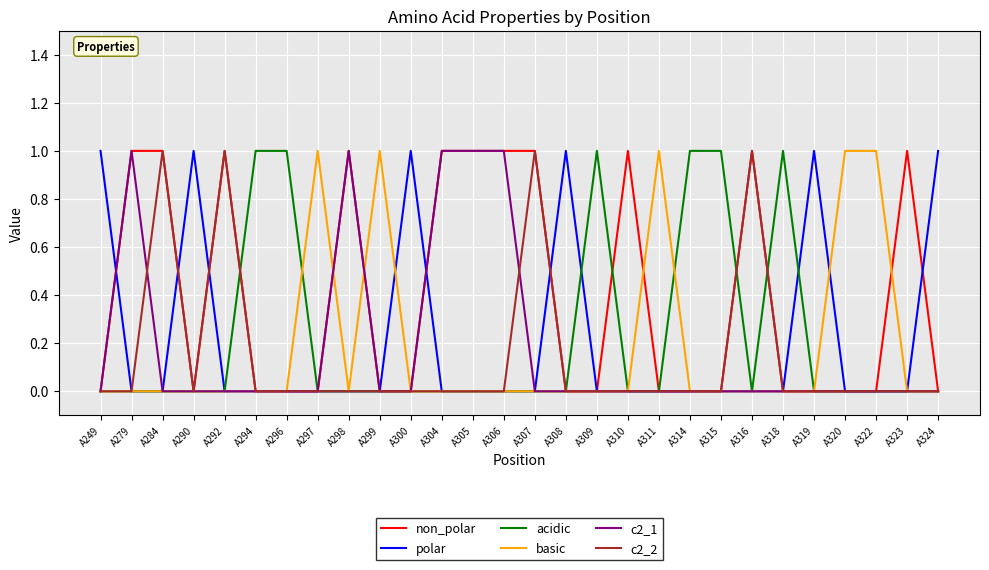

Is it true that acidic equals 1 at A296?

True